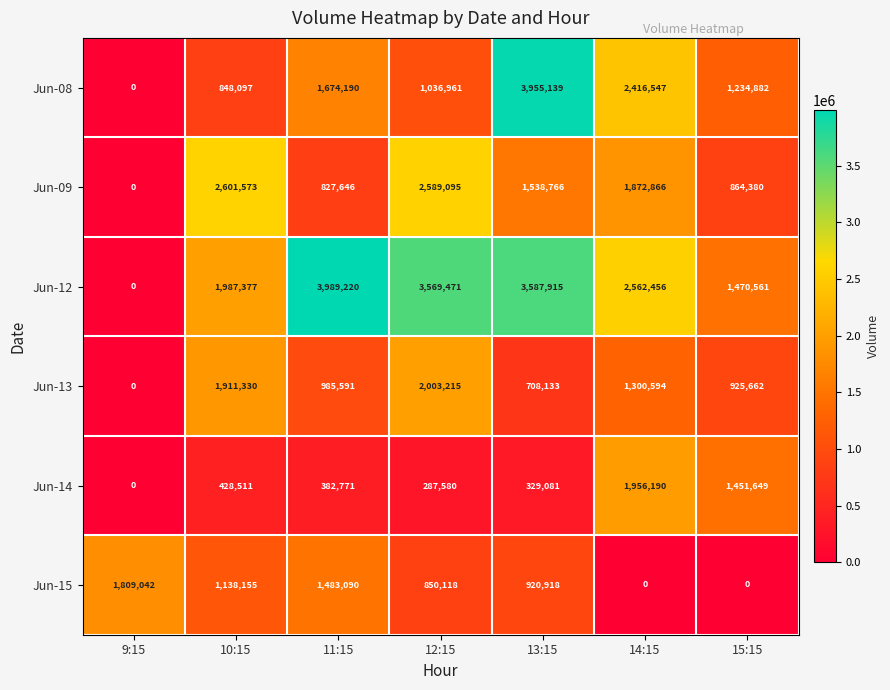

True or false: Jun-08 has a value of 0 at 9:15.

True